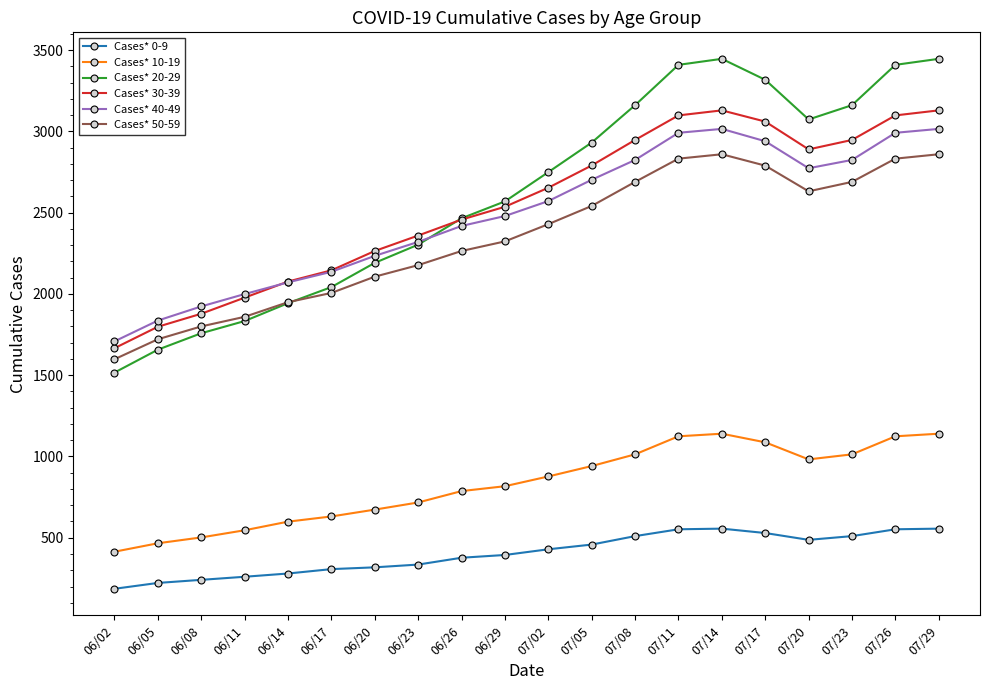

Where is the first local maximum for Cases* 20-29?

07/14